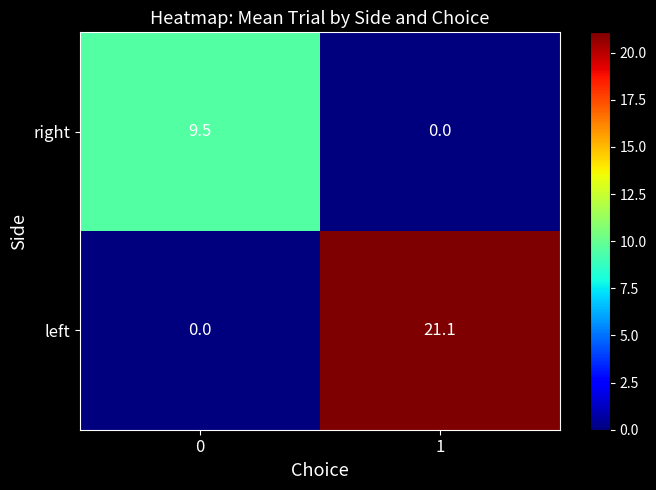

Rank the series by their maximum value, from highest to lowest.

left, right